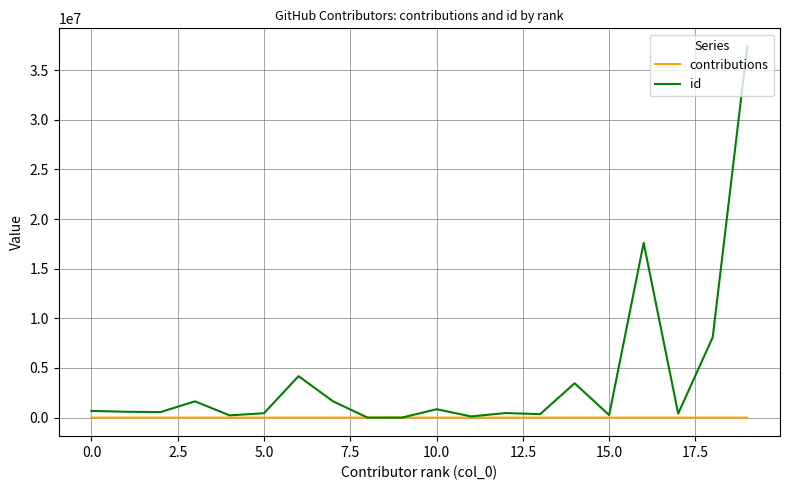

Which series has the largest total across all categories?

id